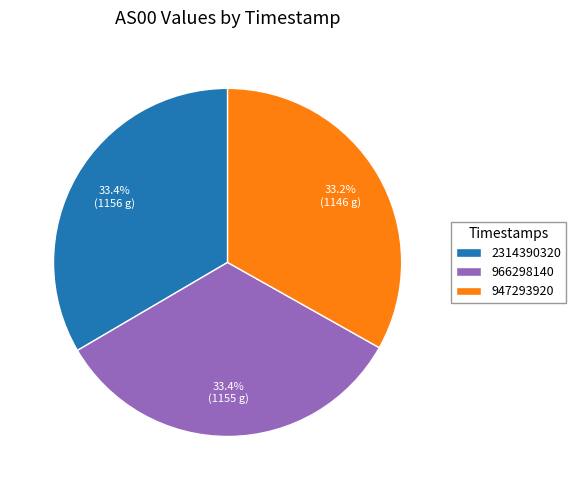

Combined, what portion of the pie is 947293920 and 2314390320?

66.6%